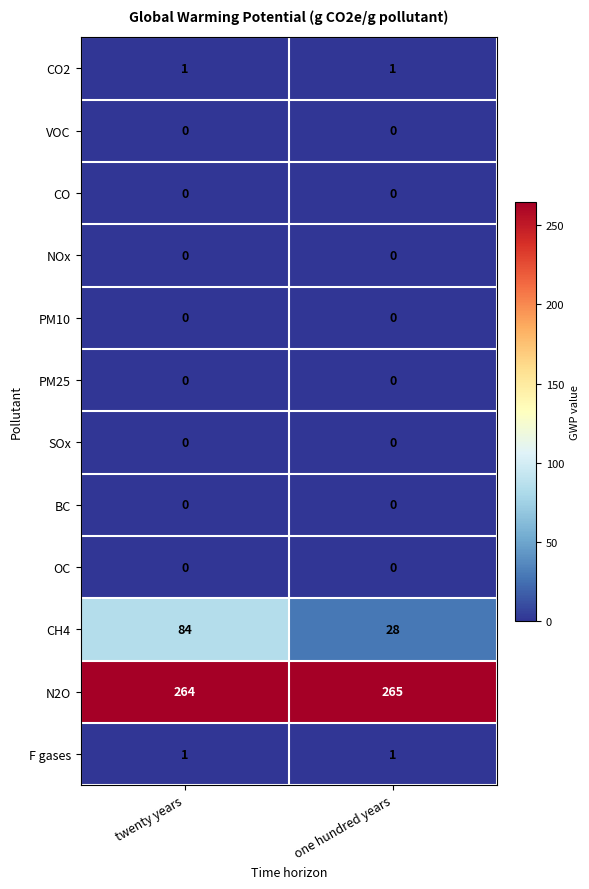

What is the maximum value shown in the chart?

265